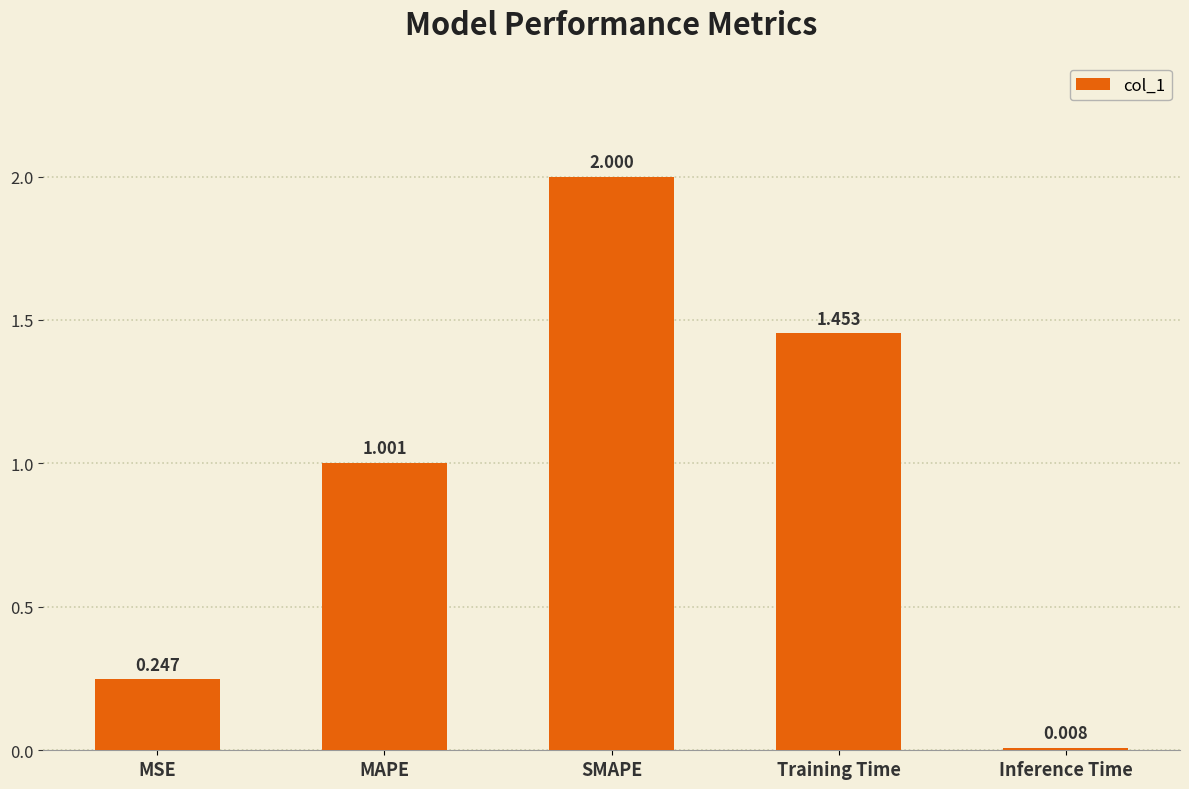

How many data points are less than 1?

2